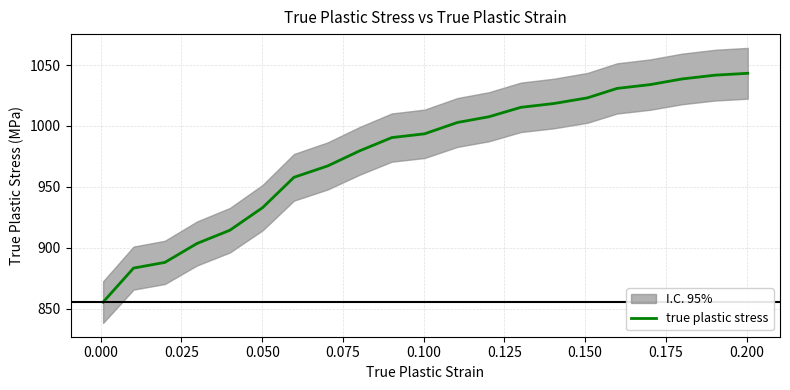

What is the average value?

977.2